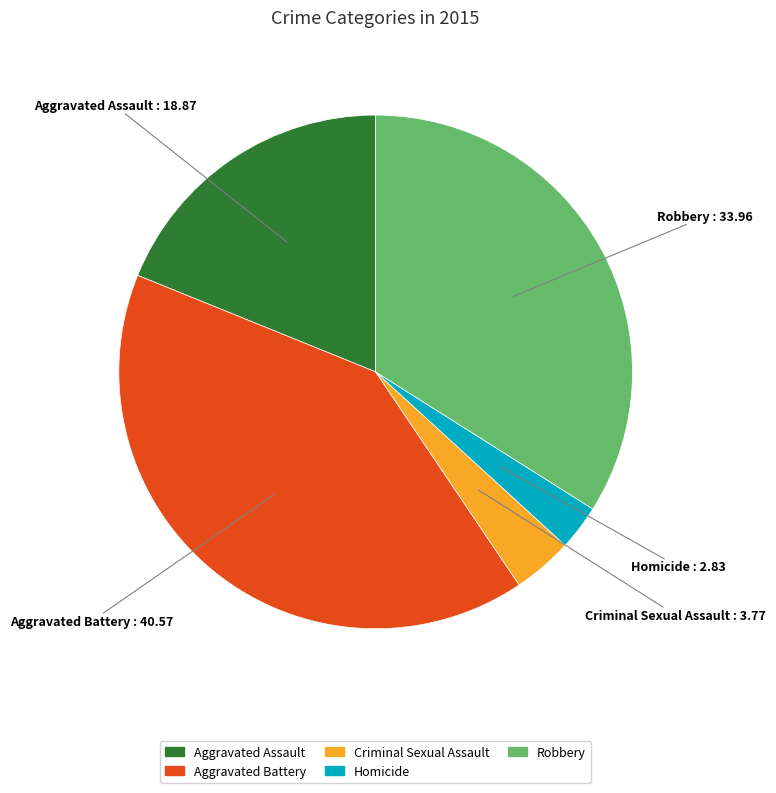

Is the sum of Criminal Sexual Assault and Aggravated Assault greater than half?

No